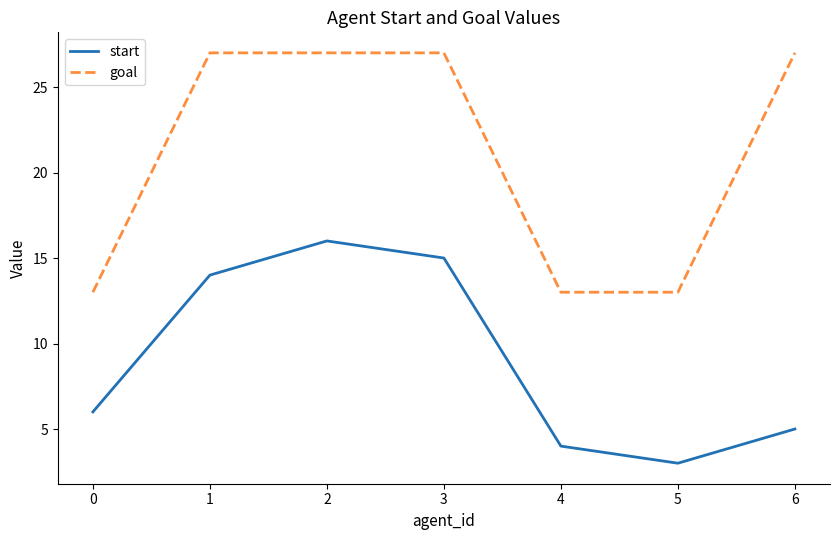

Is it true that start equals 15 at 3?

True